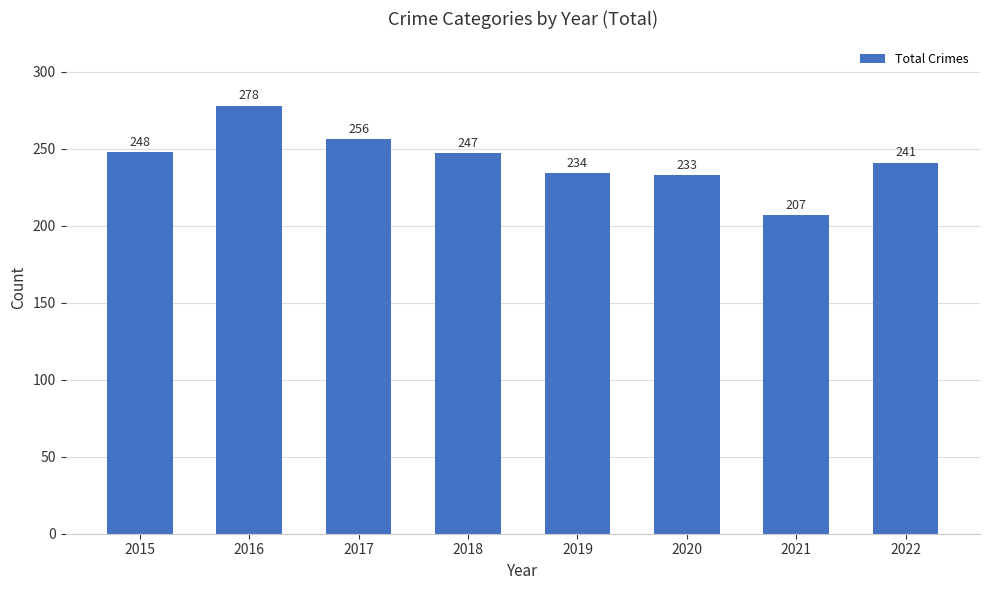

Reading left to right, what are all the values shown in this chart?

248	278	256	247	234	233	207	241